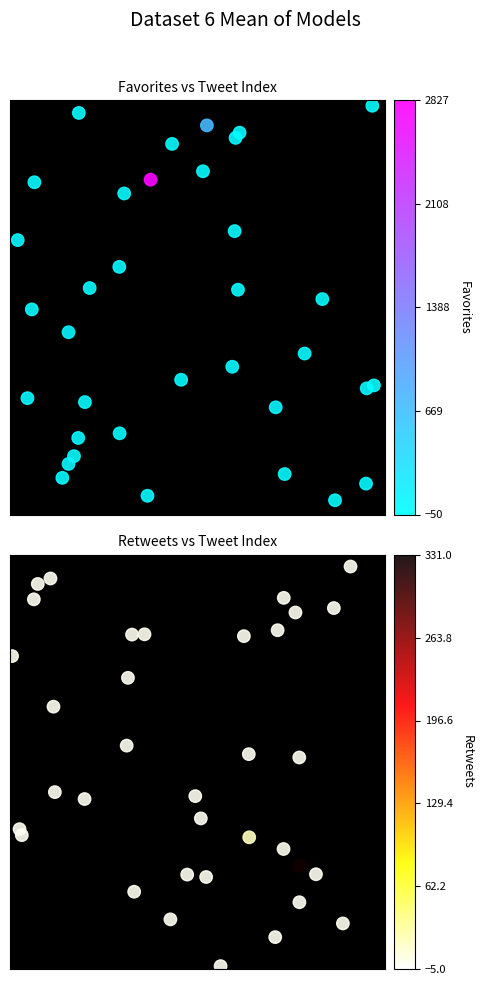

Is it true that Retweets equals 0.6 at 1?

False